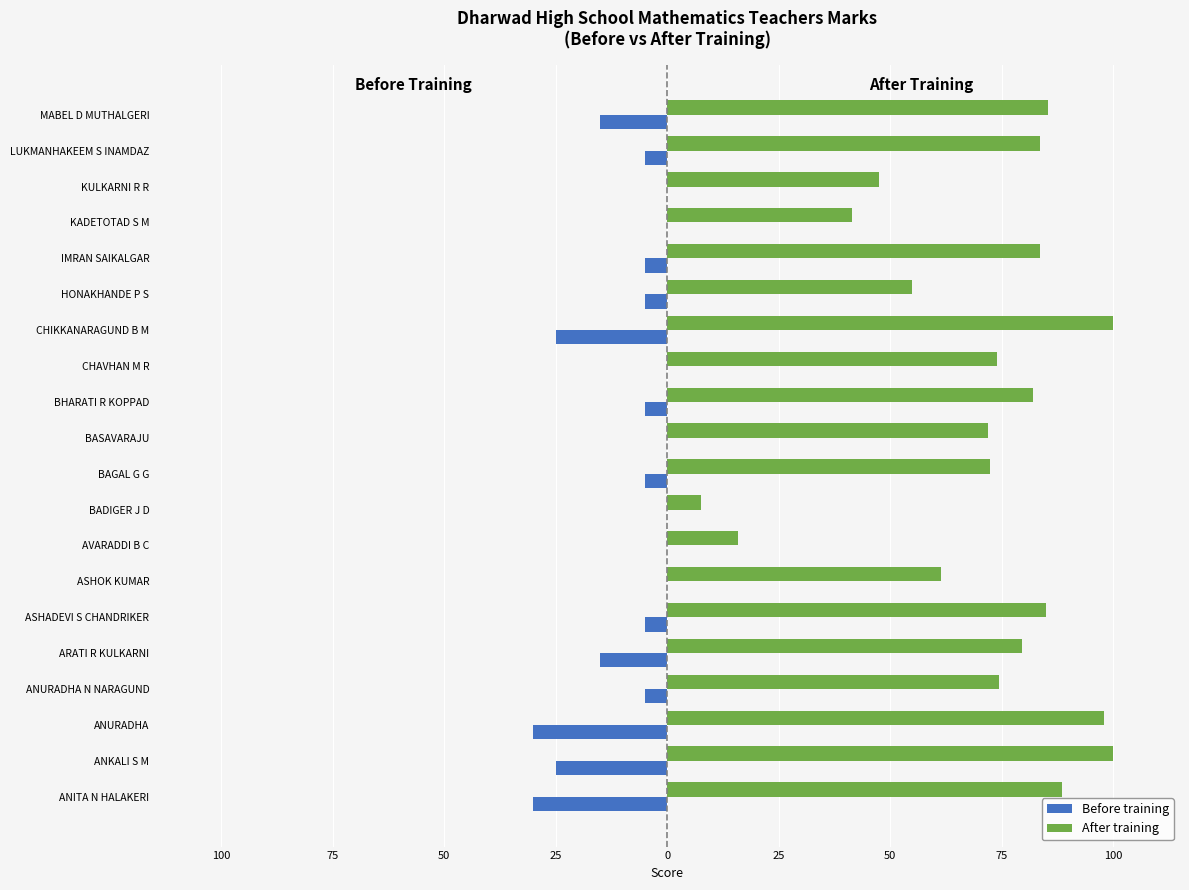

What are all the series names shown in the legend?

Before training, After training